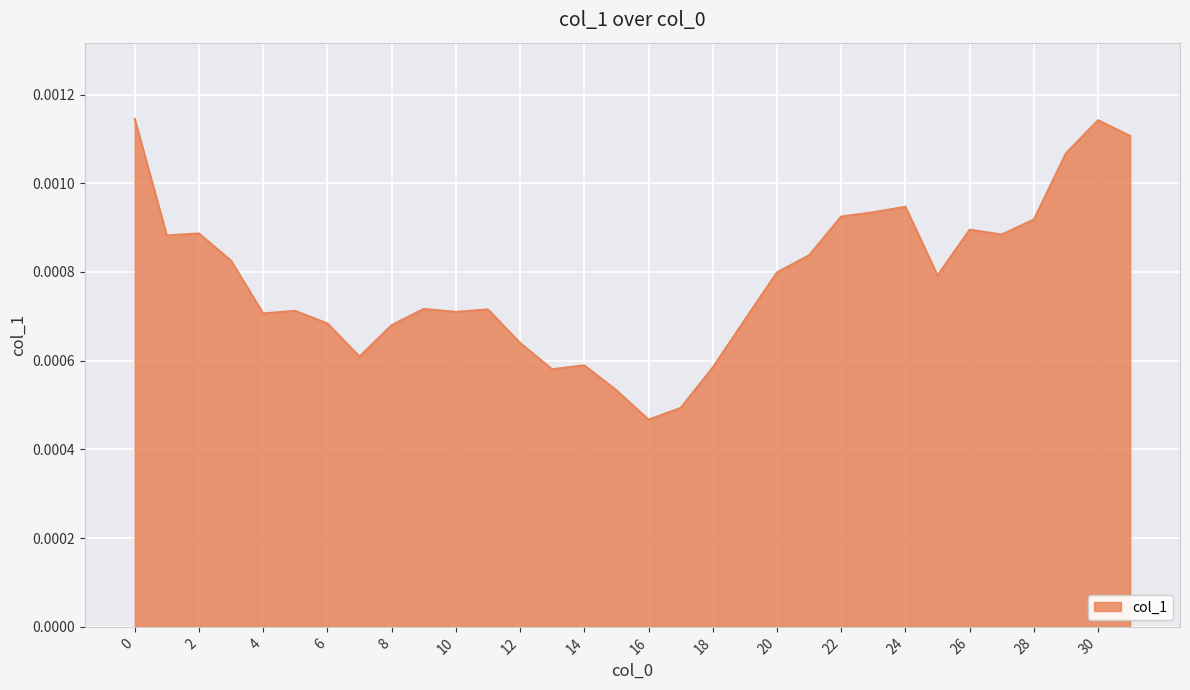

Does the chart have visible grid lines?

Yes